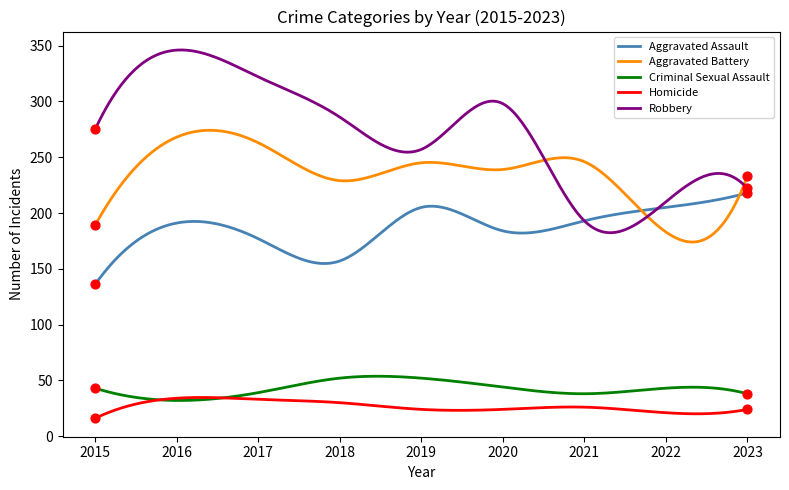

Which series has the largest total across all categories?

Robbery